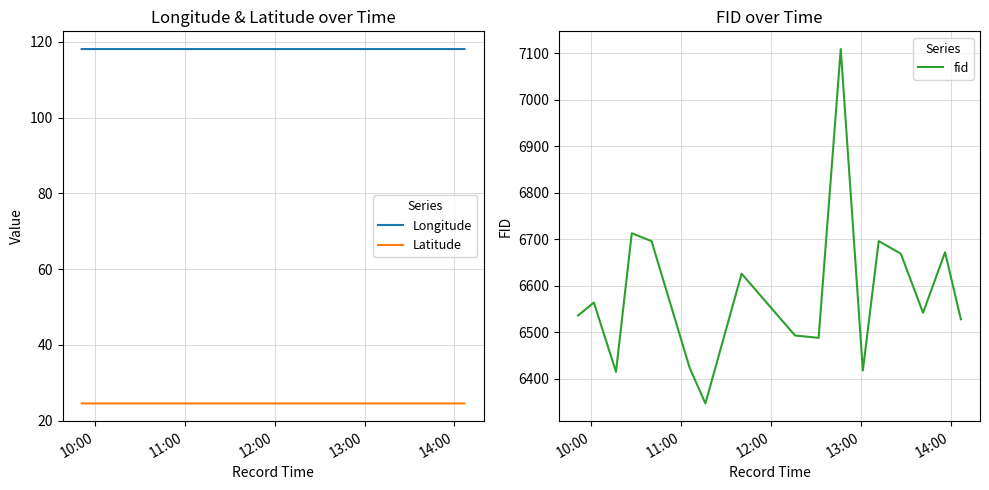

What is the greatest value displayed?

7109.0